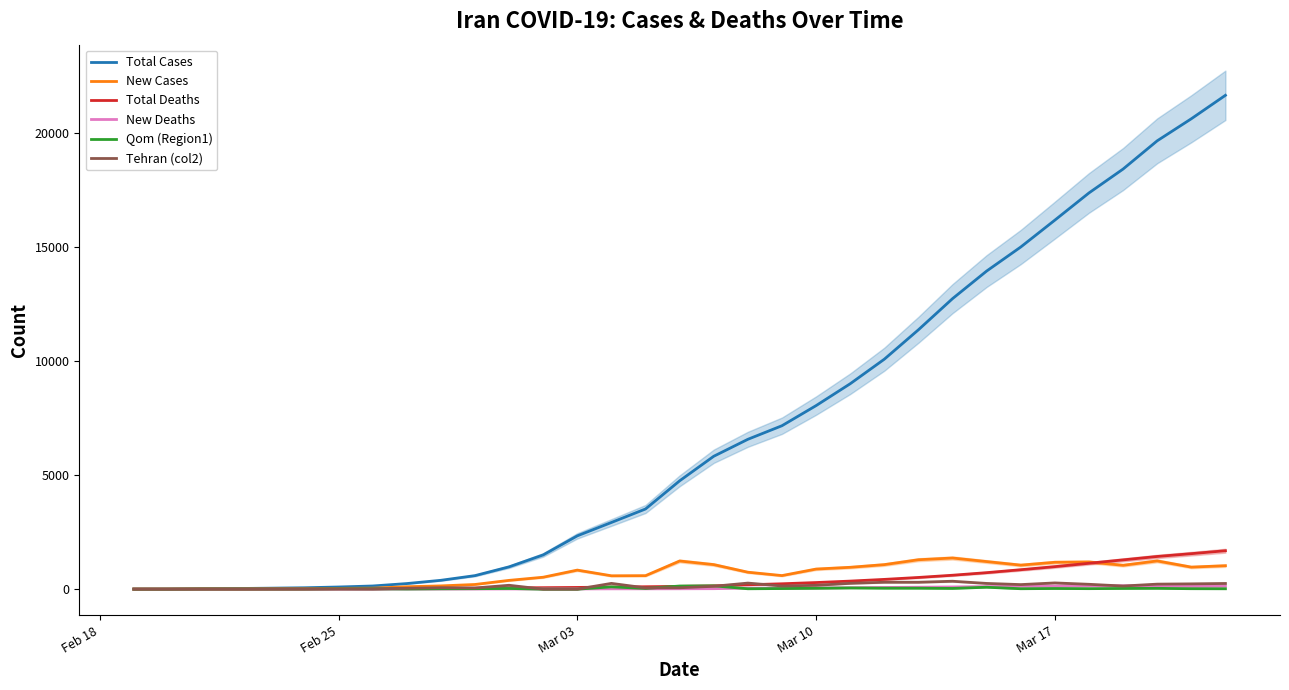

True or false: Qom (Region1) and Total Deaths intersect in this chart.

True